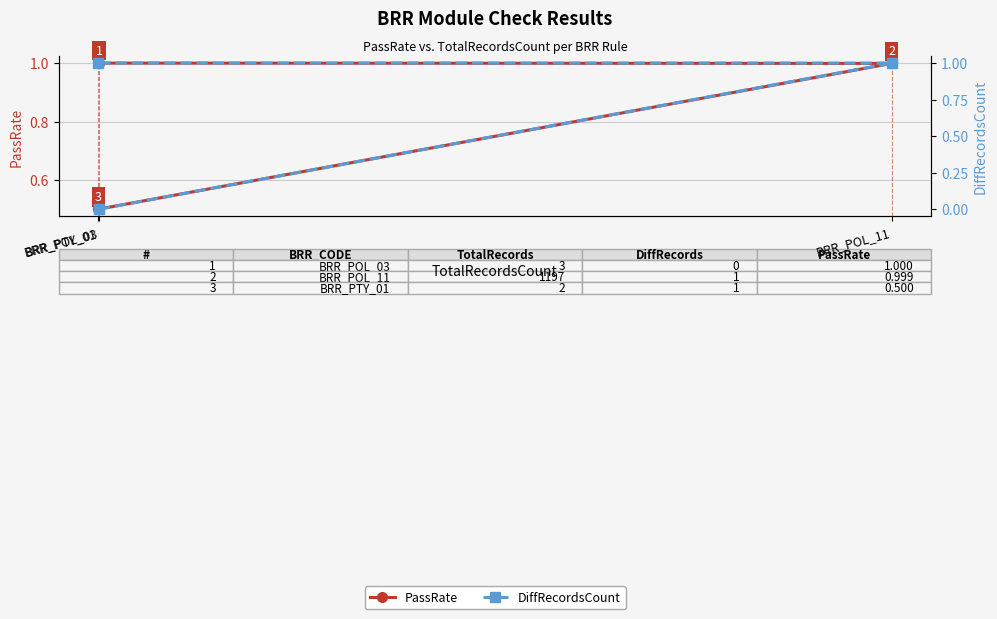

Reading left to right, transcribe all the data shown in this chart.

PassRate: 1.0	1.0	0.5
DiffRecordsCount: 0.0	1.0	1.0